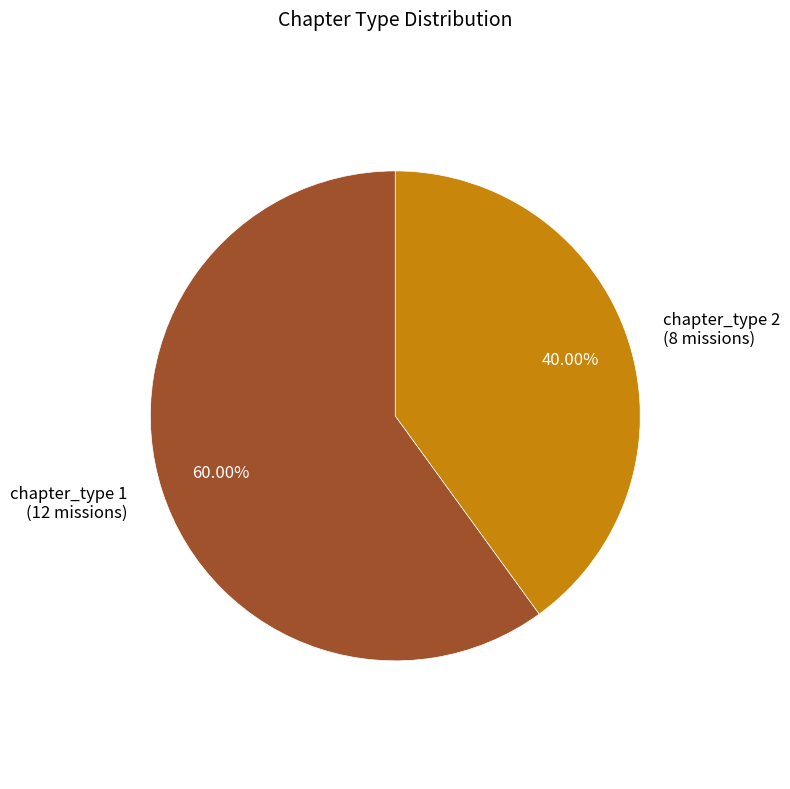

How many segments does this pie chart have?

2